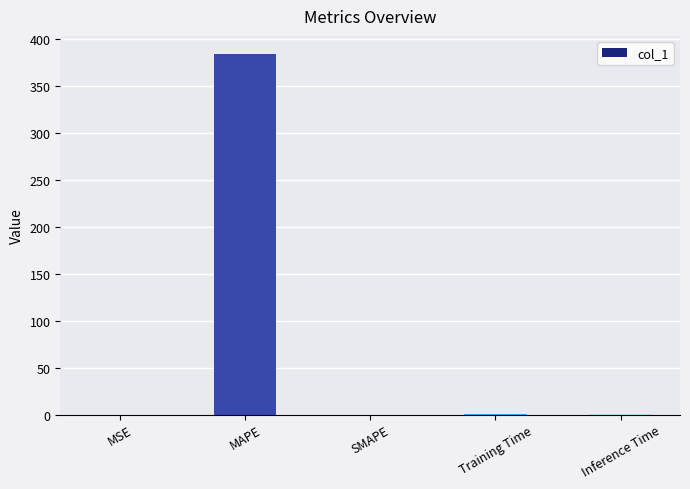

True or false: the data shows 384.1 at MAPE.

True